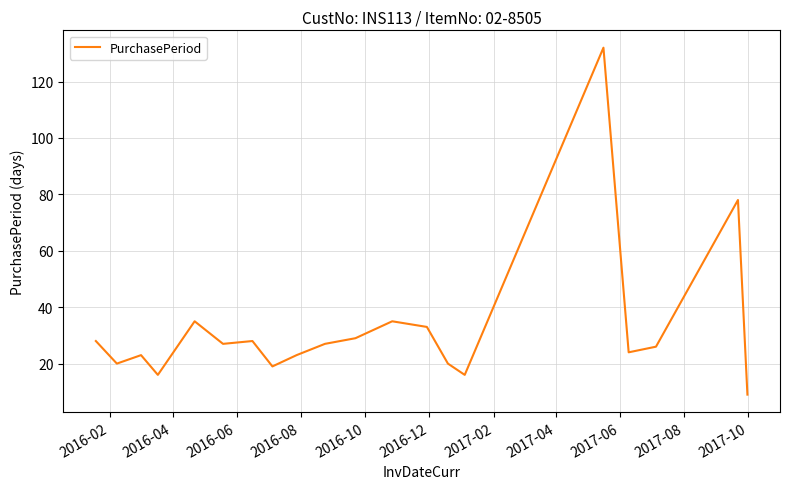

What is the minimum value shown in the chart?

9